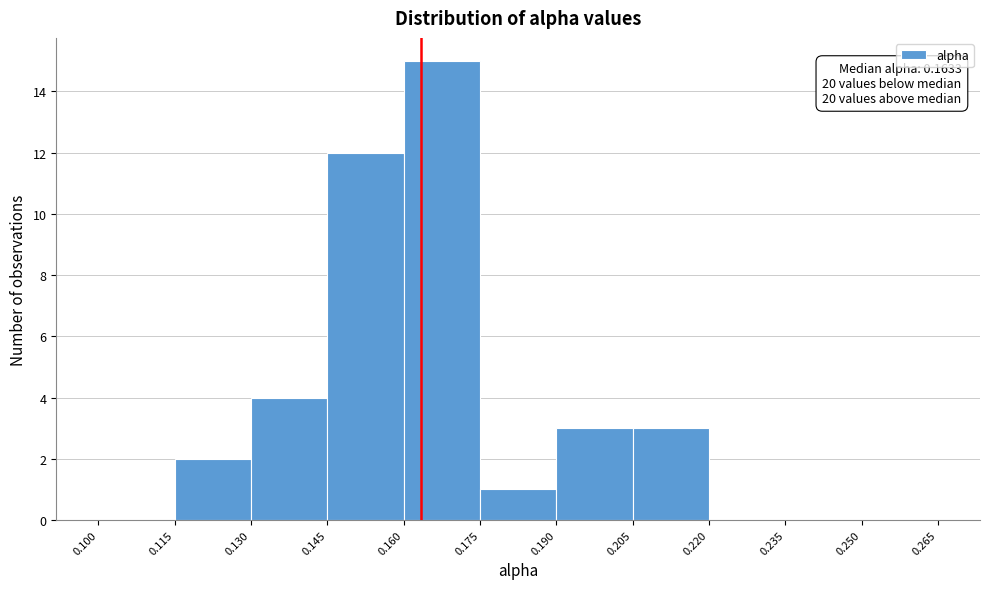

Over which range of the x-axis is the bar tallest?

0.160 to 0.175